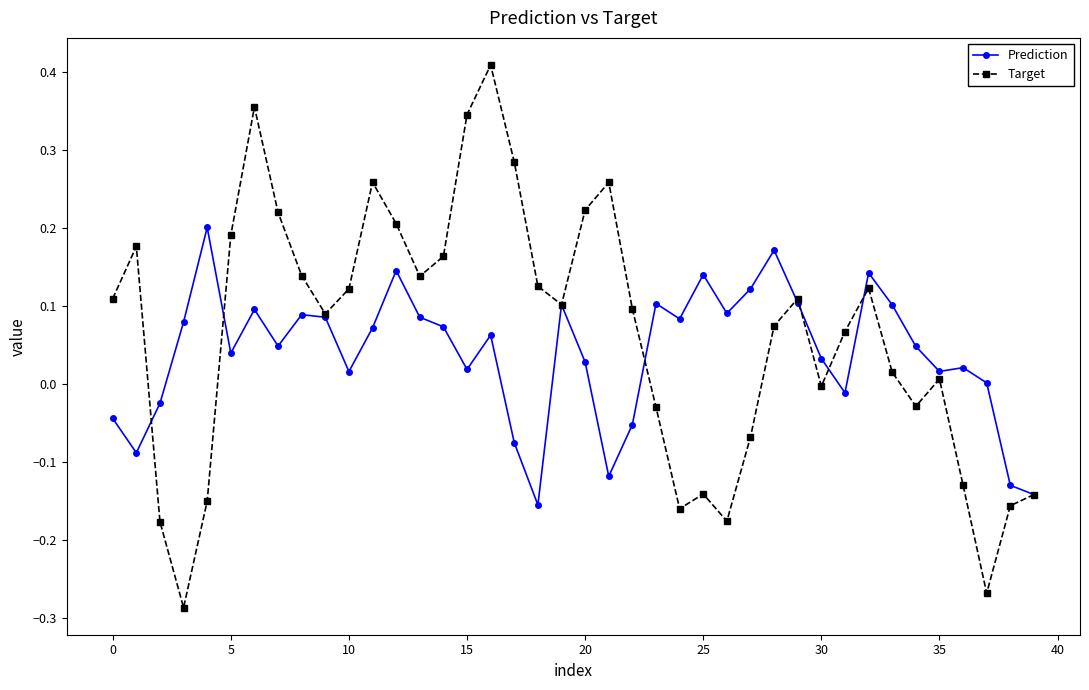

Which series has the largest range (max minus min)?

Target